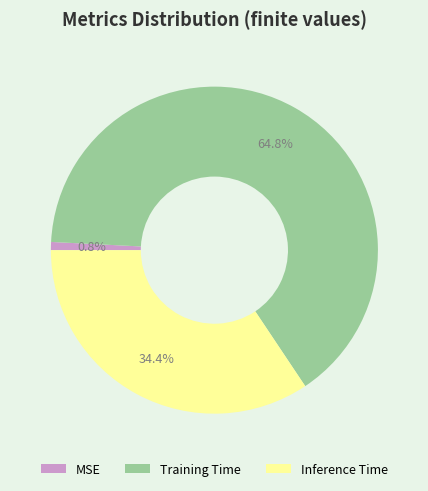

Is the sum of Inference Time and MSE greater than half?

No